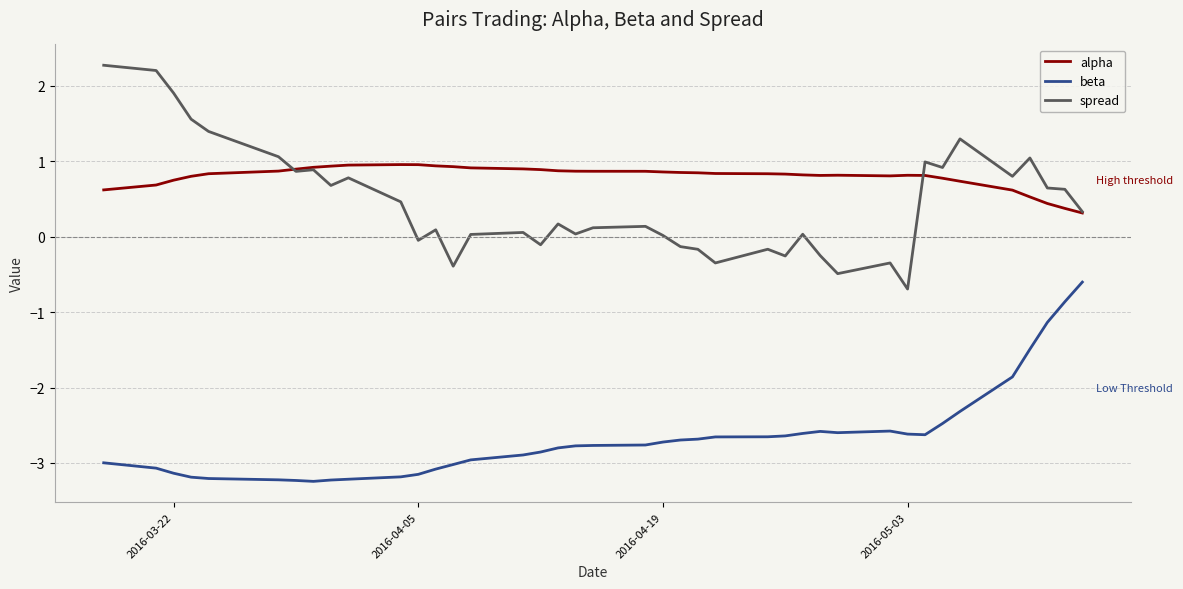

Which series has the largest total across all categories?

alpha